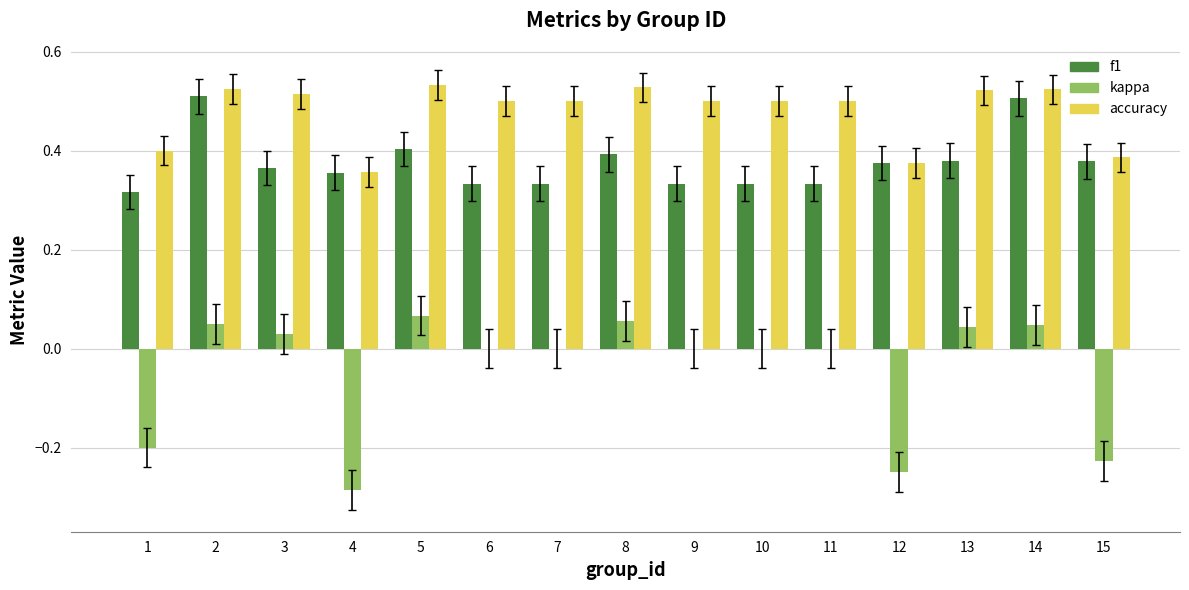

The kappa series shows -0.2 at 12. True or false?

True